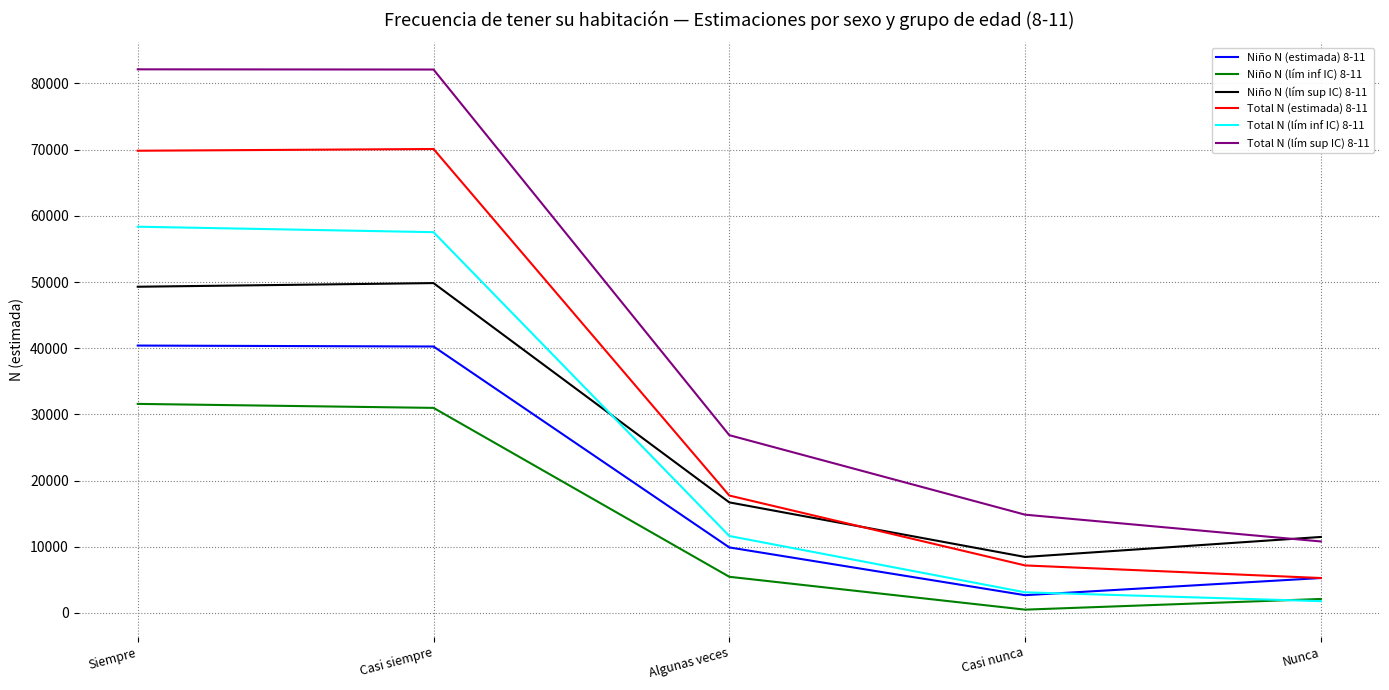

Which series has the largest total across all categories?

Total N (lím sup IC) 8-11